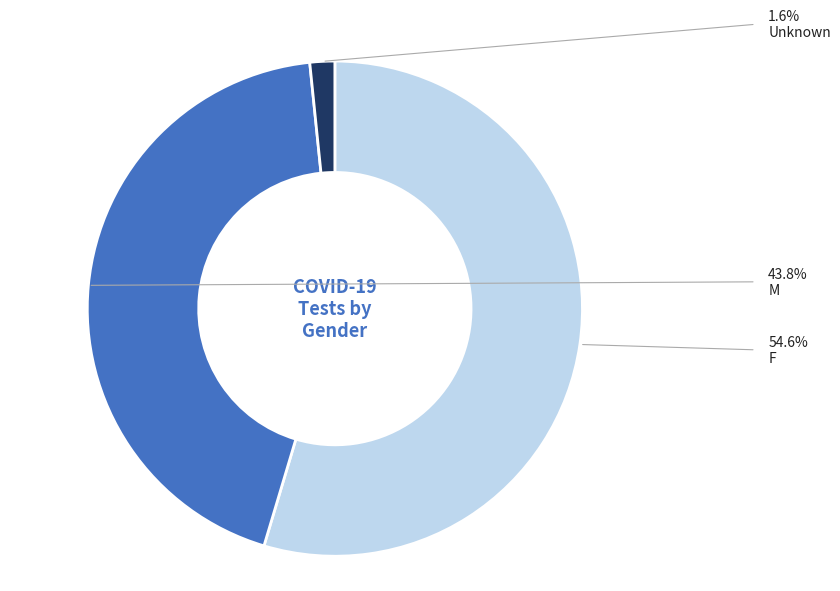

Between F and Unknown, which is larger?

F